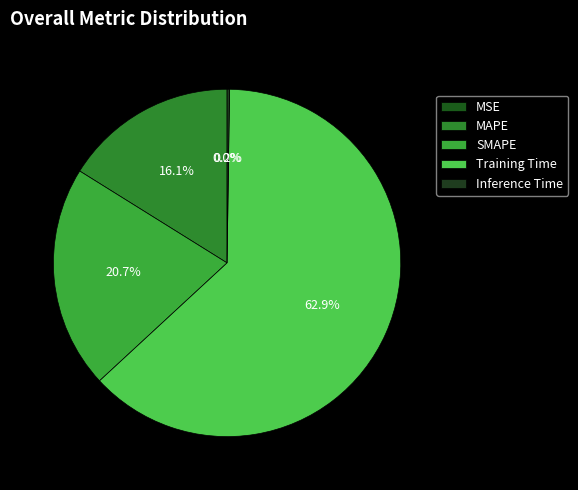

Count the number of slices in the pie.

5